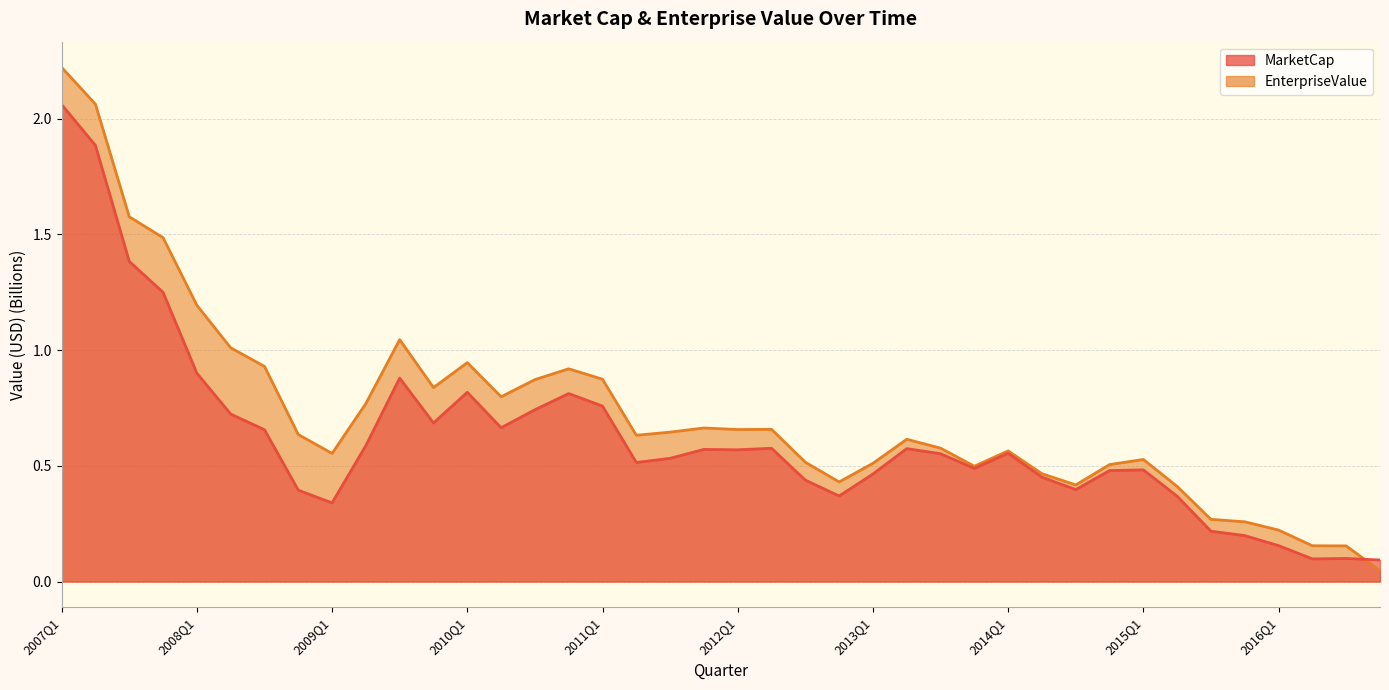

The value of EnterpriseValue at 2009Q3 is 1.6. True or false?

False